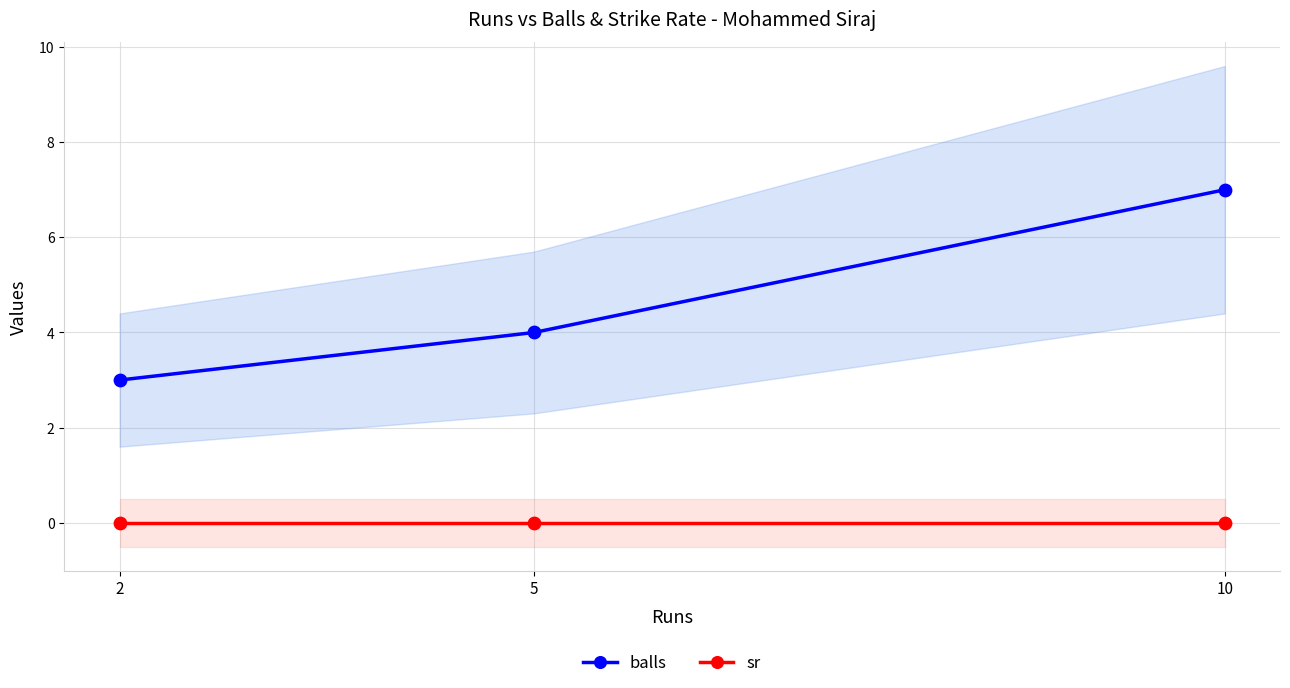

At which category is the sum across all series the highest?

10